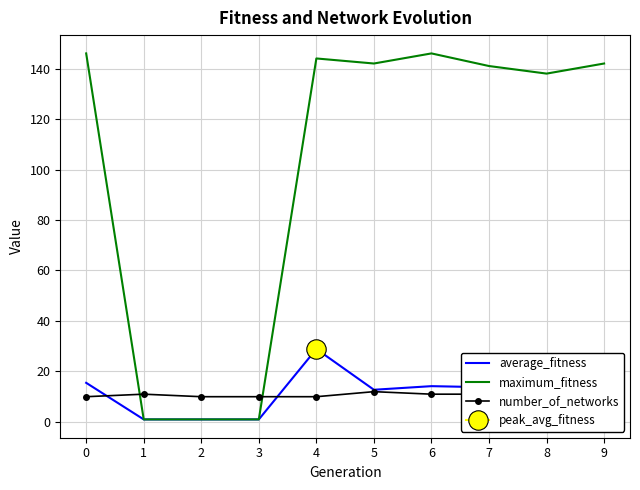

Is it true that number_of_networks equals 10.0 at 2?

True